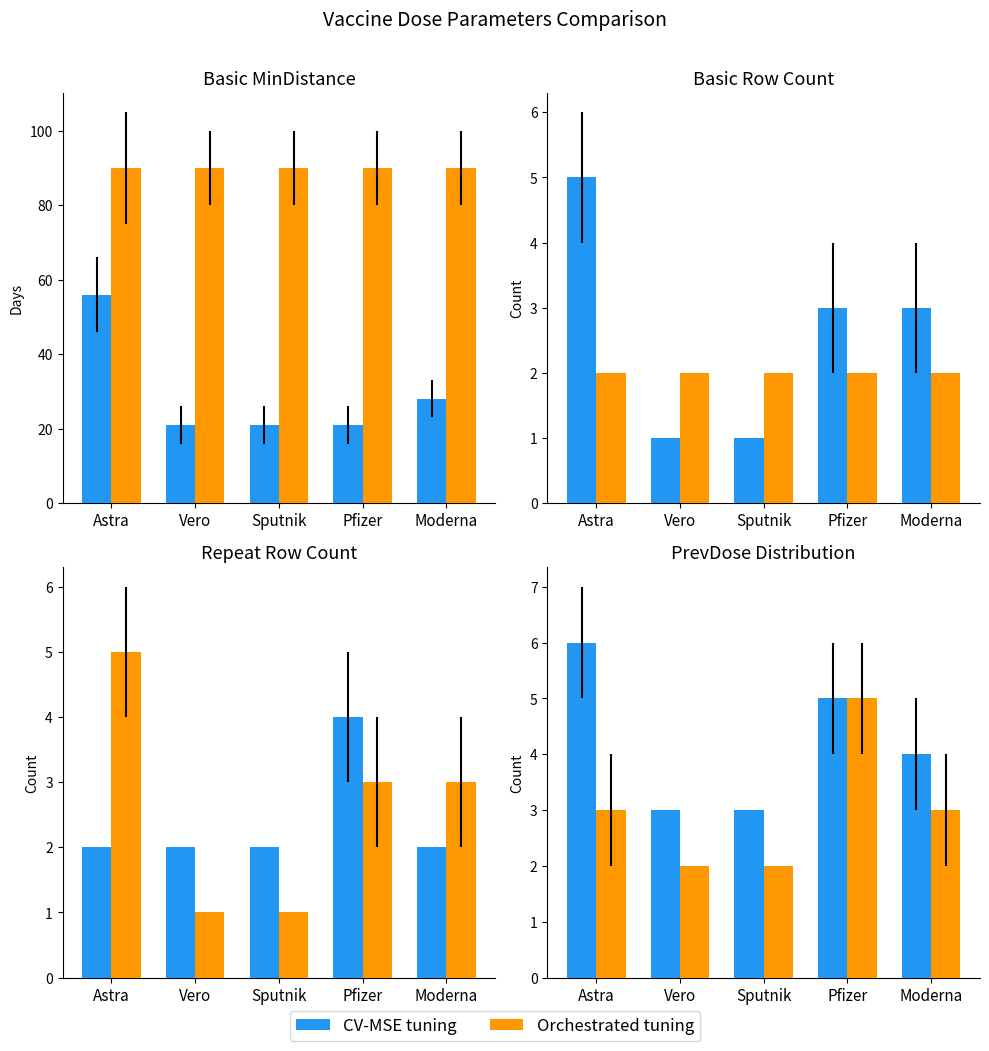

What is the label of the 5th bar from the left?

Moderna